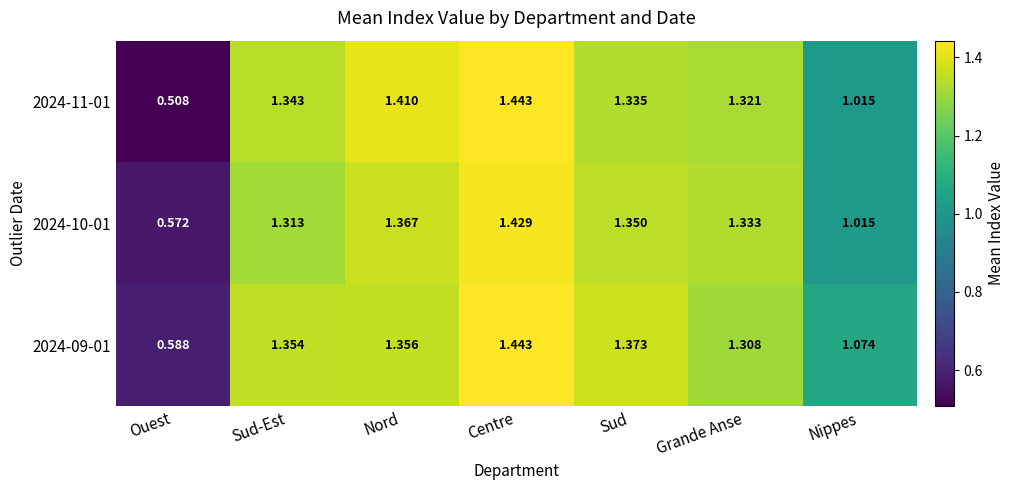

At how many categories does at least one series exceed 1?

6